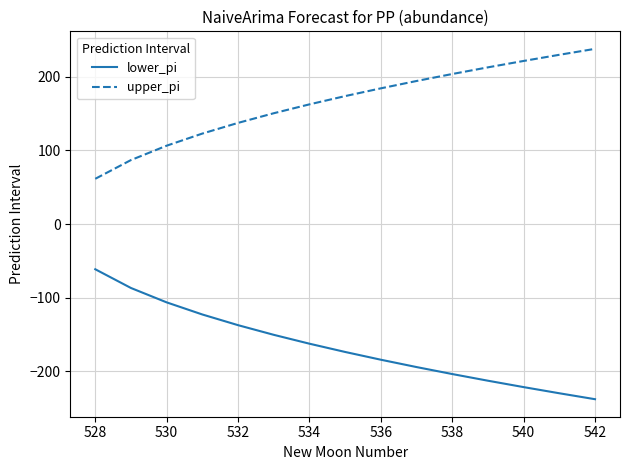

What are all the series names shown in the legend?

lower_pi, upper_pi